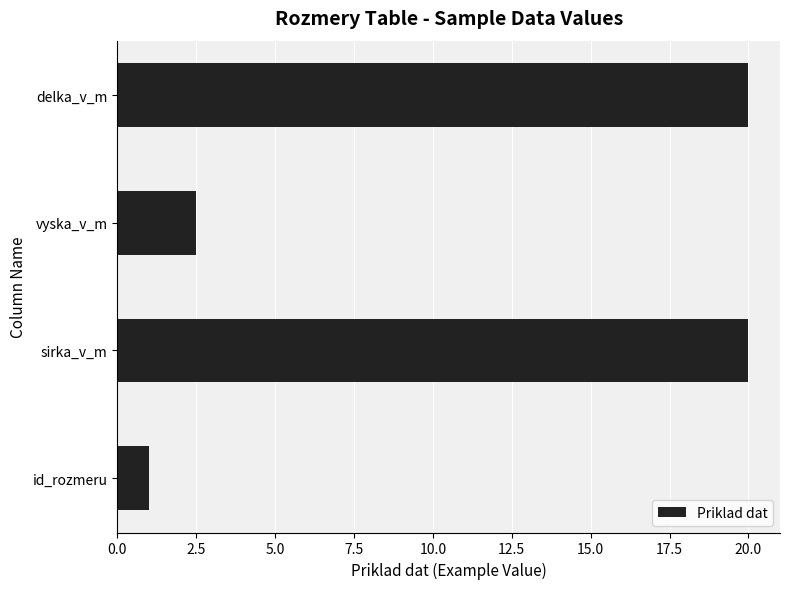

Reading bottom to top, what are all the values shown in this chart?

1.0	20.0	2.5	20.0